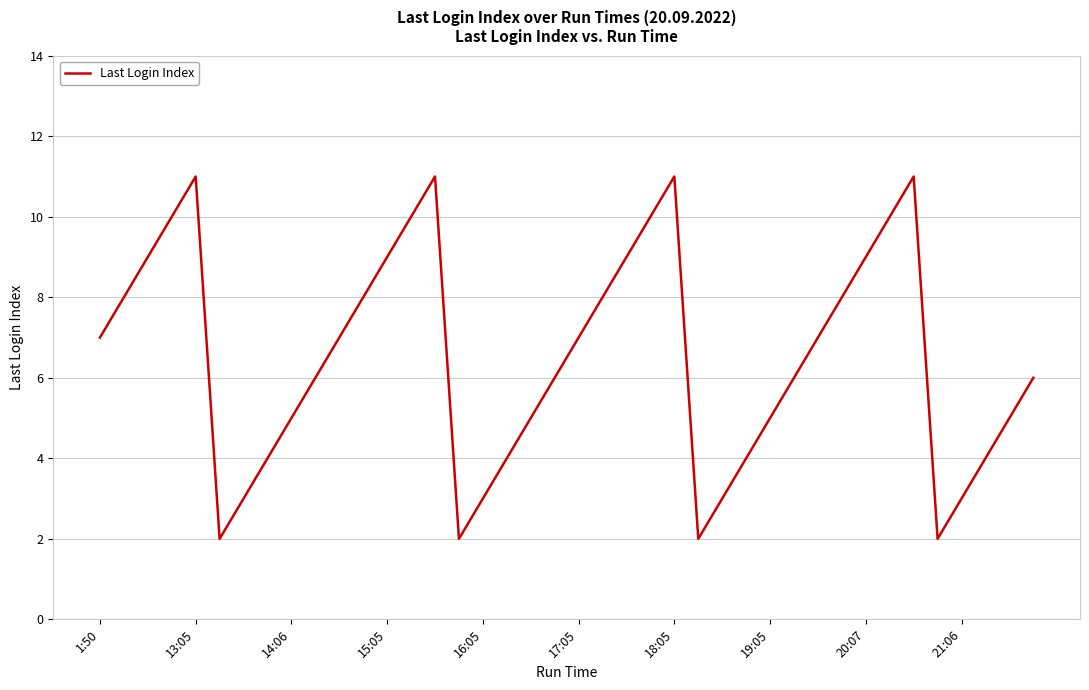

What is the difference between the maximum and minimum values?

9